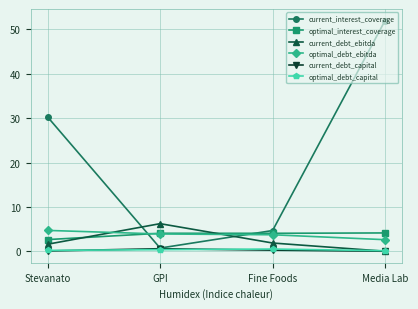

What is the difference between the optimal_debt_capital values at Stevanato and GPI?

0.2